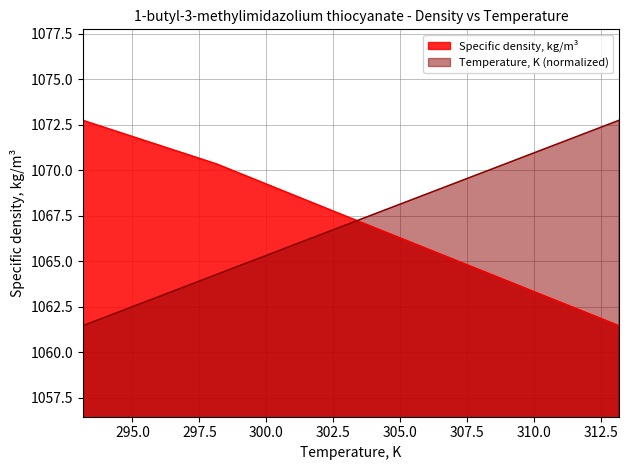

Which has a higher value, 313.15 or 308.15?

313.15